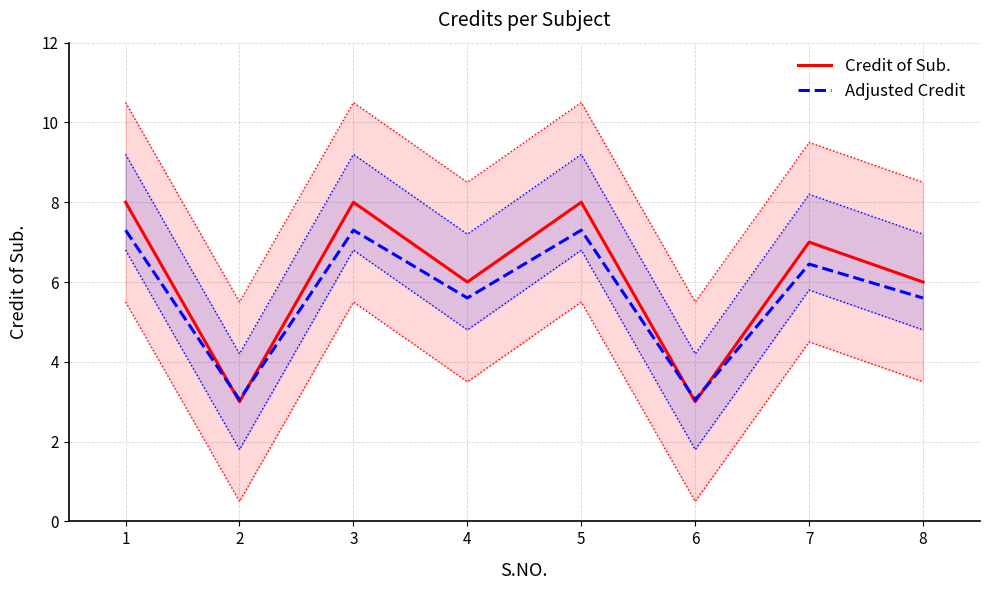

Reading left to right, what are all the values shown in this chart?

Credit of Sub.: 8.0	3.0	8.0	6.0	8.0	3.0	7.0	6.0
Adjusted Credit: 7.3	3.0	7.3	5.6	7.3	3.0	6.5	5.6